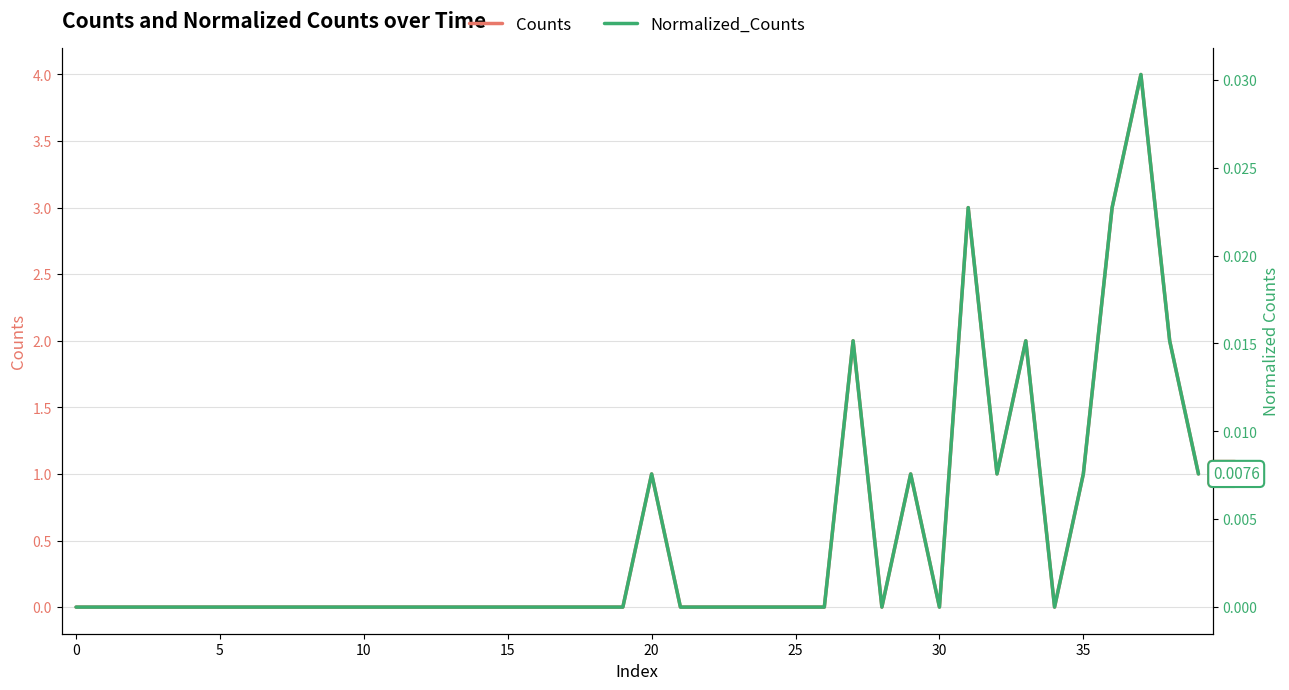

Count the number of data series in this chart.

2